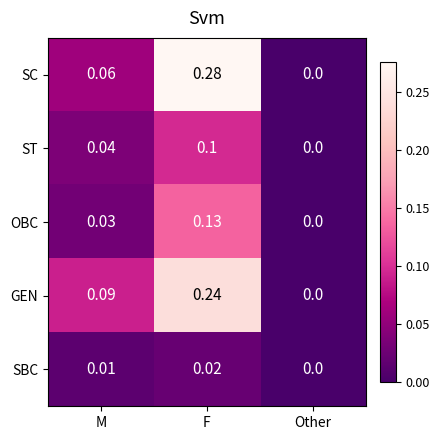

Which series has the largest range (max minus min)?

SC